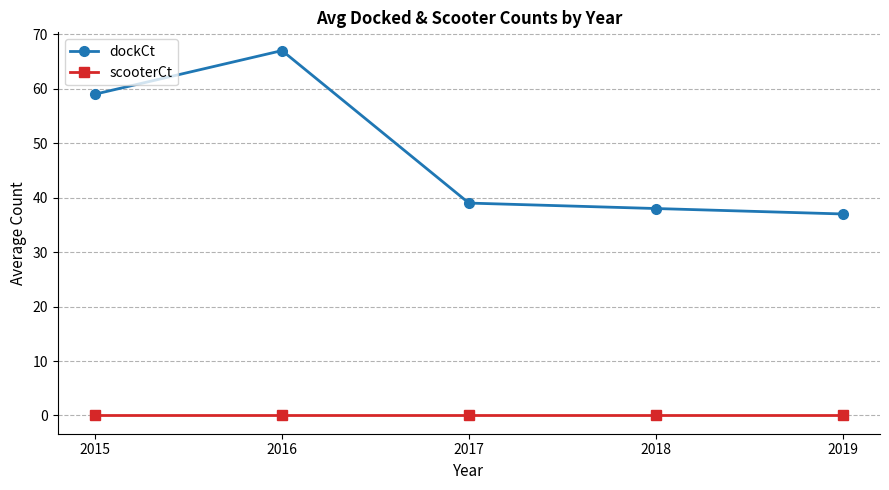

True or false: dockCt and scooterCt intersect in this chart.

False